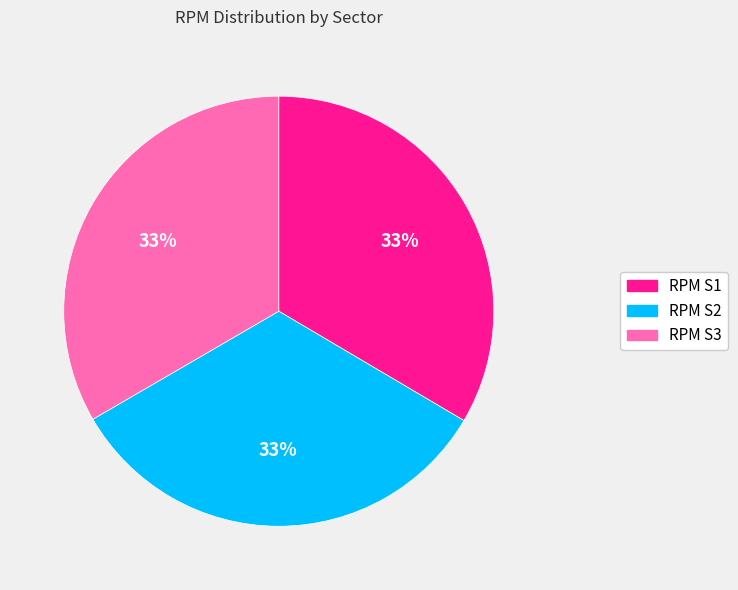

To the nearest percent, what percentage of the pie is RPM S2?

33%